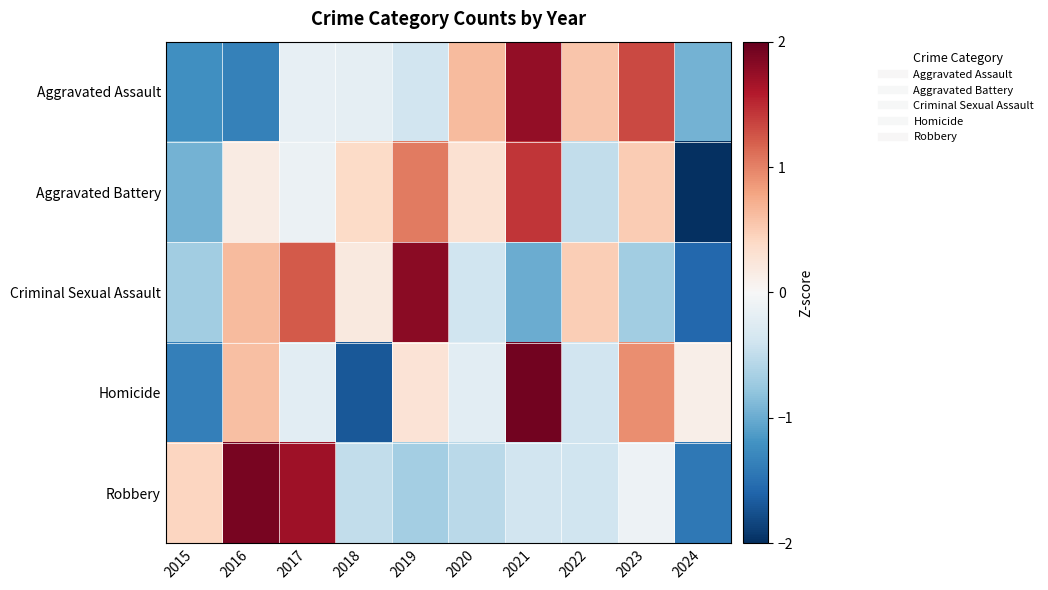

Reading left to right, transcribe all the data shown in this chart.

Aggravated Assault: 2015=-1.2	2016=-1.4	2017=-0.2	2018=-0.2	2019=-0.4	2020=0.6	2021=1.8	2022=0.6	2023=1.3	2024=-1.0
Aggravated Battery: 2015=-0.9	2016=0.2	2017=-0.1	2018=0.4	2019=1.0	2020=0.3	2021=1.4	2022=-0.5	2023=0.5	2024=-2.3
Criminal Sexual Assault: 2015=-0.7	2016=0.6	2017=1.2	2018=0.2	2019=1.8	2020=-0.4	2021=-1.0	2022=0.5	2023=-0.7	2024=-1.6
Homicide: 2015=-1.4	2016=0.6	2017=-0.2	2018=-1.7	2019=0.3	2020=-0.2	2021=1.9	2022=-0.4	2023=0.9	2024=0.1
Robbery: 2015=0.4	2016=1.9	2017=1.7	2018=-0.5	2019=-0.7	2020=-0.5	2021=-0.4	2022=-0.4	2023=-0.1	2024=-1.4